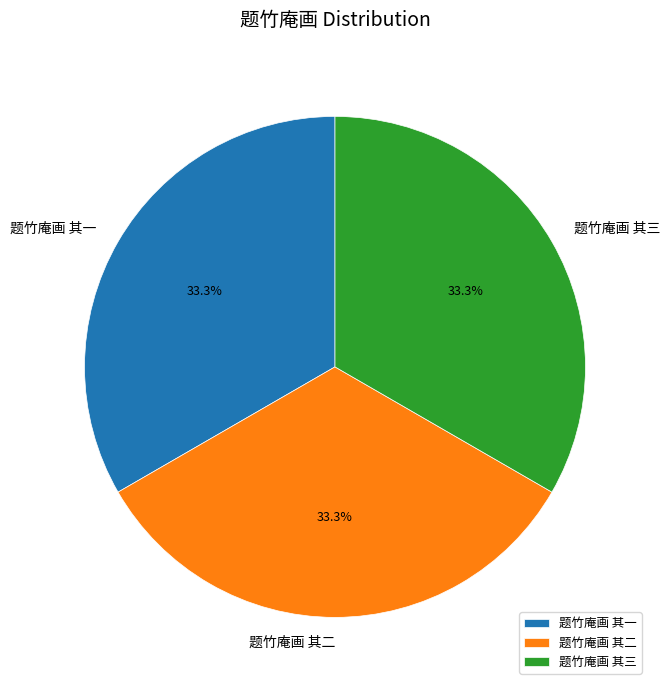

Combined, do 题竹庵画 其三 and 题竹庵画 其二 account for over 50%?

Yes